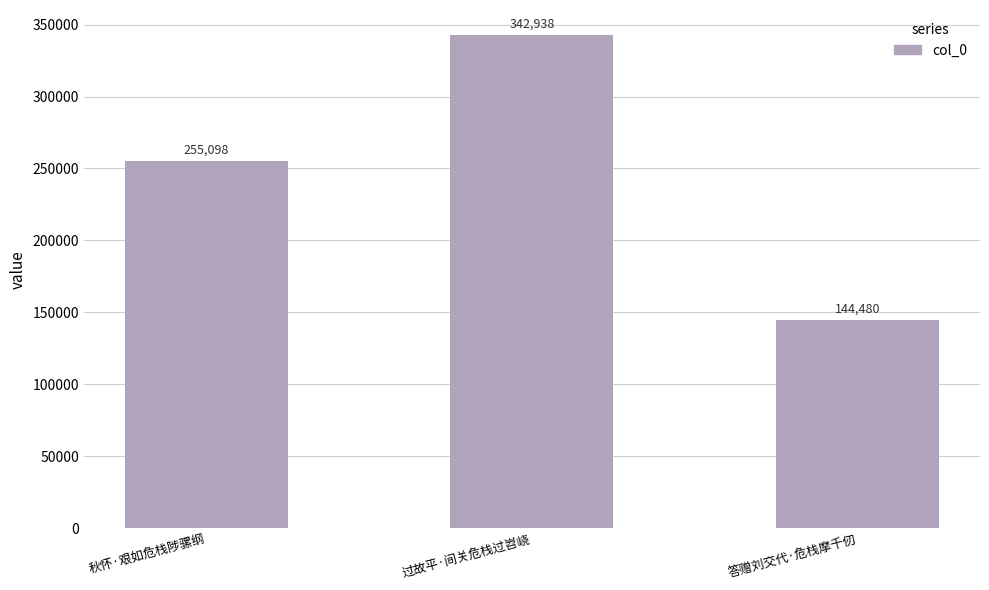

True or false: the data shows 144480 at 答赠刘交代·危栈摩千仞.

True